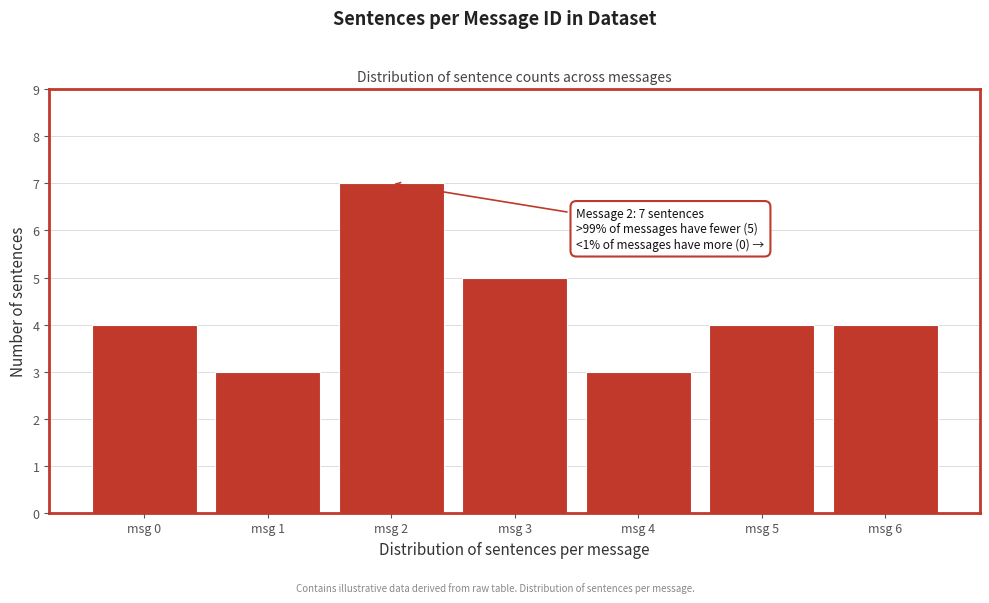

Reading left to right, extract all data points from this chart.

msg 0=4	msg 1=3	msg 2=7	msg 3=5	msg 4=3	msg 5=4	msg 6=4